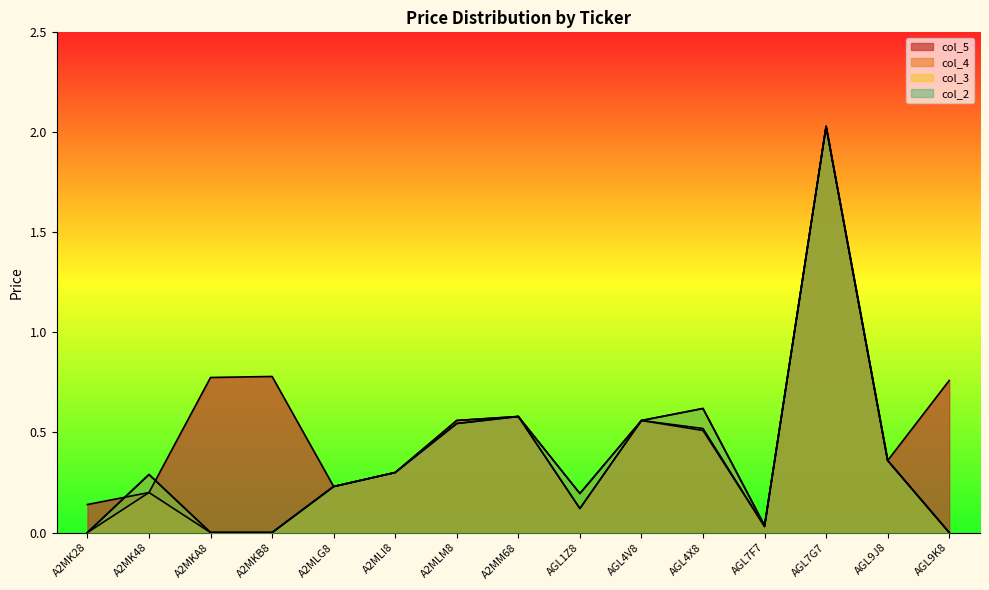

What is the difference between the maximum and minimum values in the col_4 series?

2.0